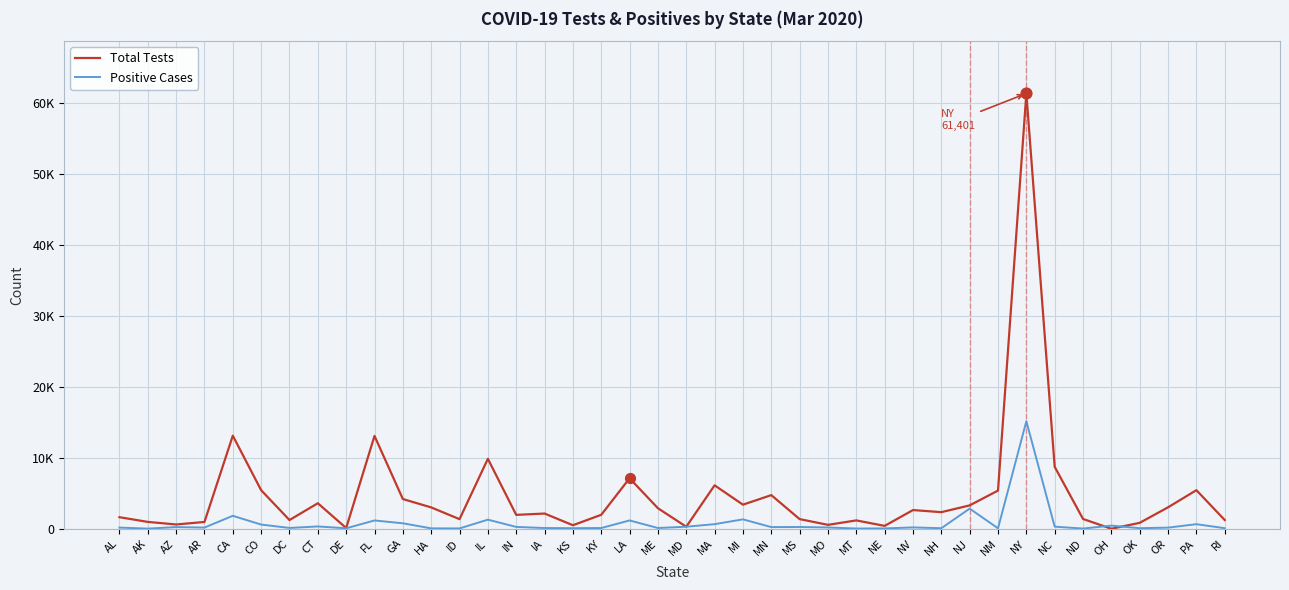

At how many categories does at least one series exceed 22523?

1